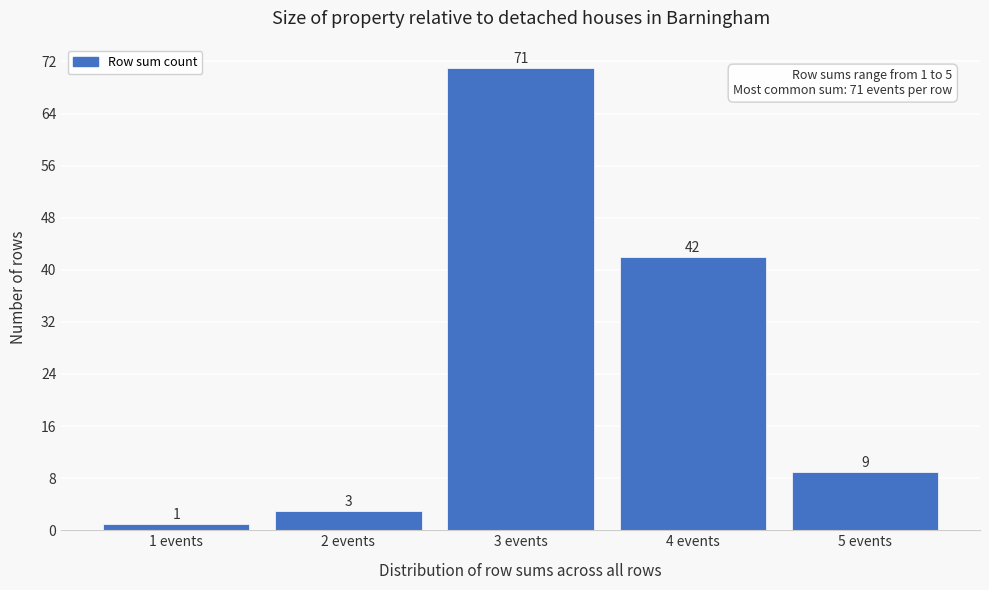

How tall is the bar that spans 2.5 to 3.5 on the x-axis?

71